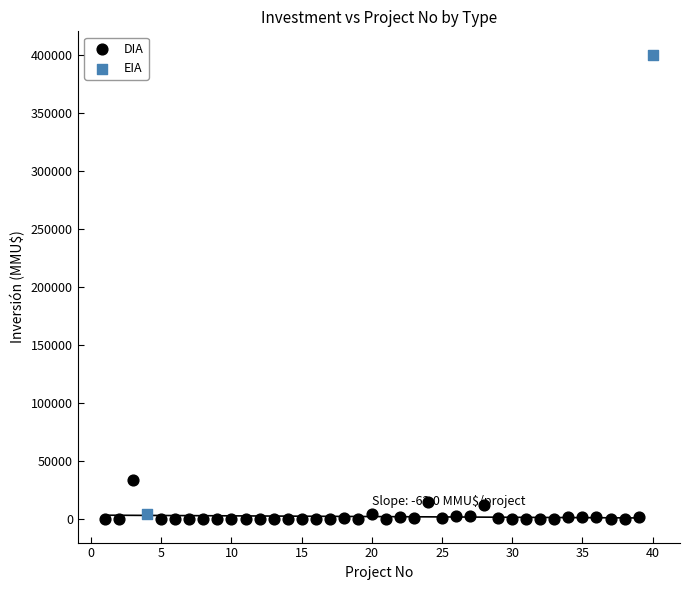

What are all the series names shown in the legend?

DIA, EIA